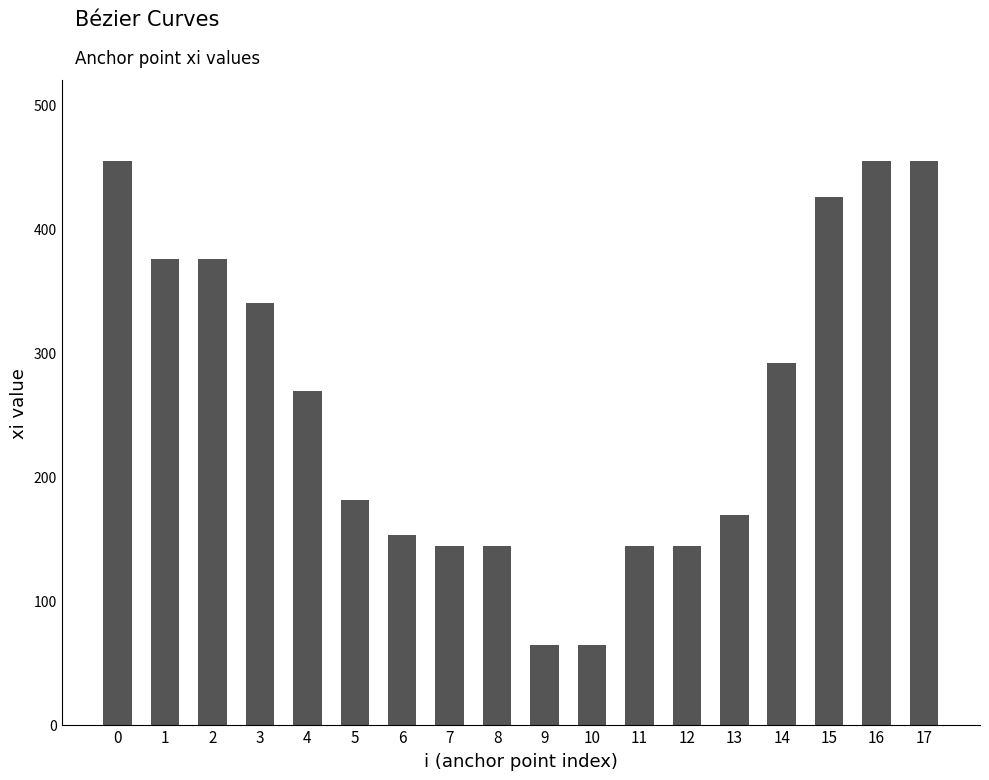

Reading left to right, transcribe all the data shown in this chart.

455	376	376	340	269	181	153	144	144	64	64	144	144	169	292	426	455	455